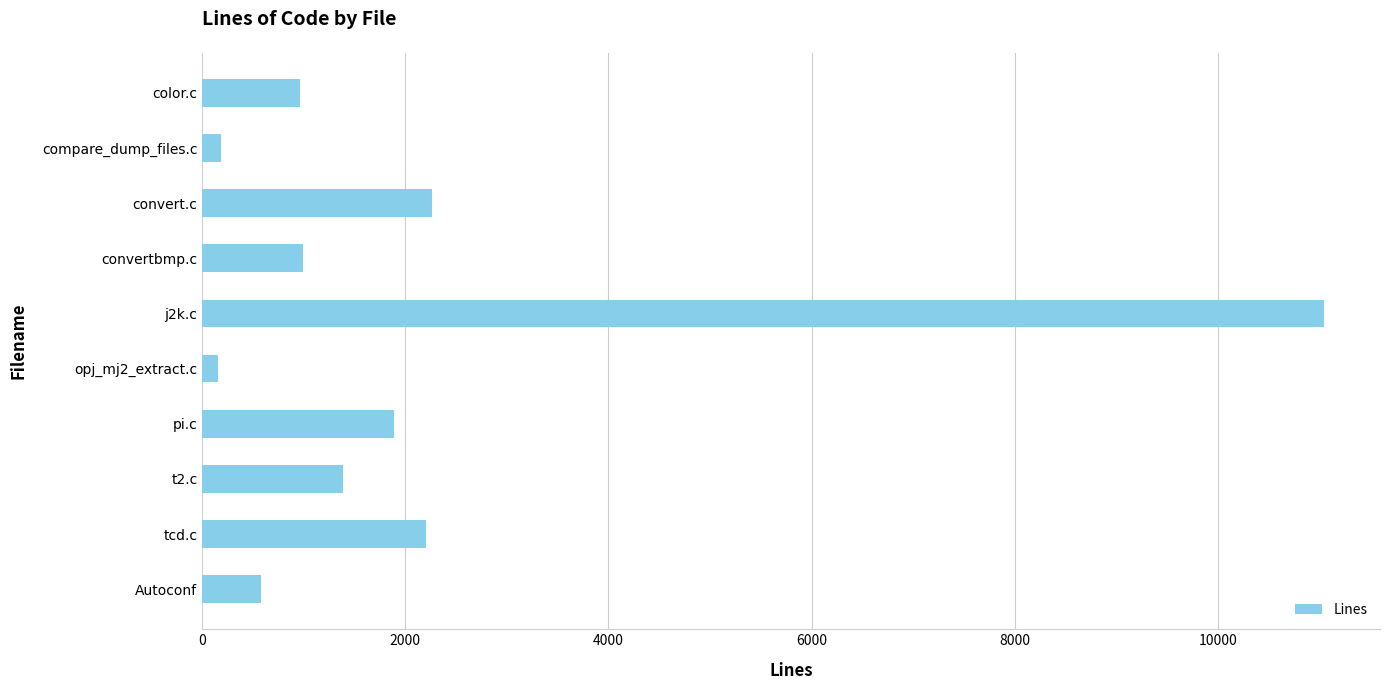

How many bars are there in total?

10